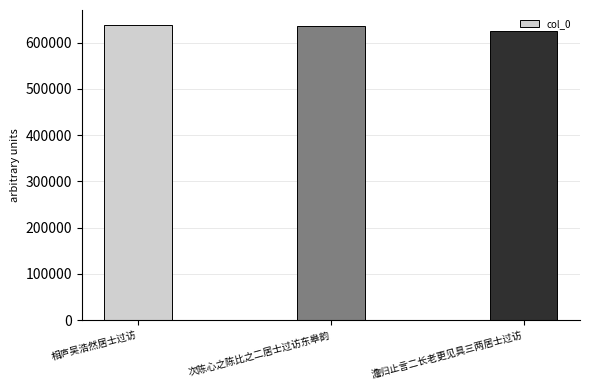

Which category has the lowest value across all series?

澹归止言二长老更见具三两居士过访